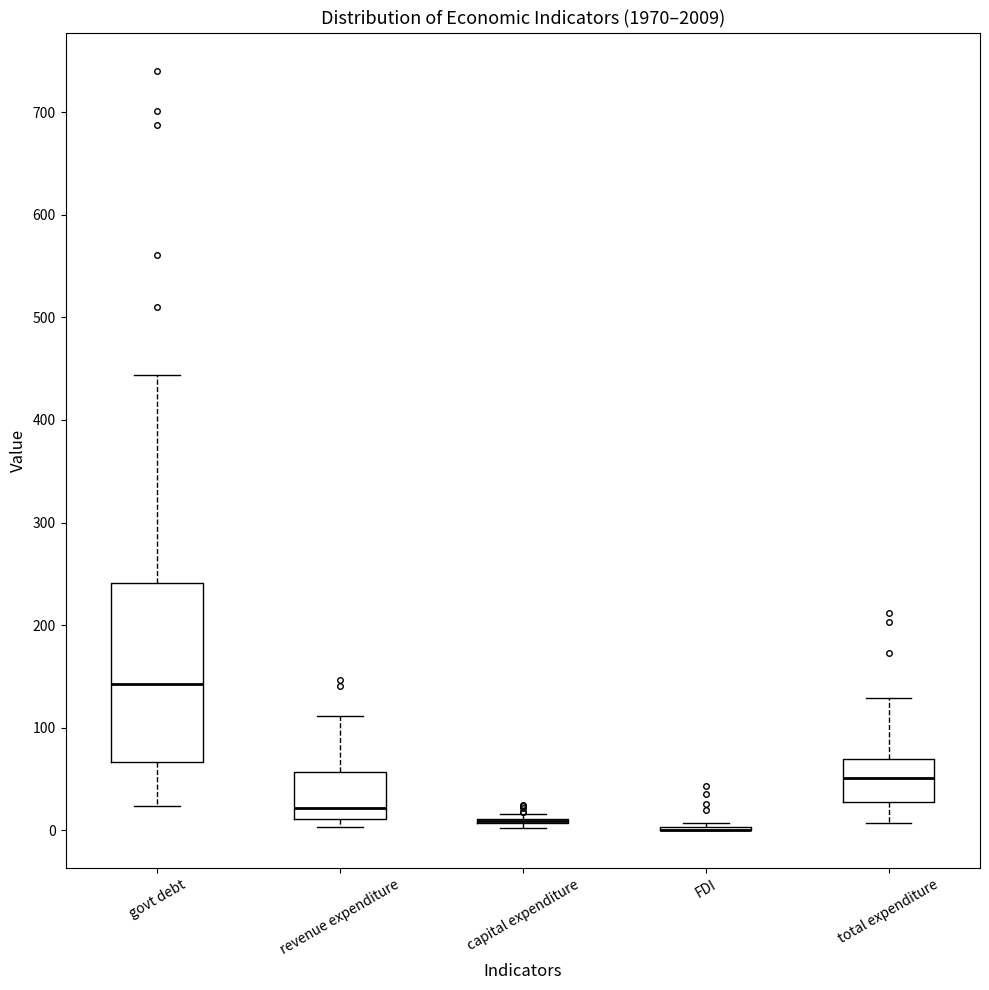

Reading left to right, read every box against the y-axis: the position of its median line, the range the box covers, and the ends of its whiskers. The values are not printed on the chart, so give them approximately, as read against the axis.

govt debt: median 140, box 70 to 240, whiskers 20 to 440
revenue expenditure: median 20, box 10 to 60, whiskers 0 to 110
capital expenditure: box collapsed to a line at 10, whiskers 0 to 20
FDI: box collapsed to a line at 0, whiskers 0 to 10
total expenditure: median 50, box 30 to 70, whiskers 10 to 130